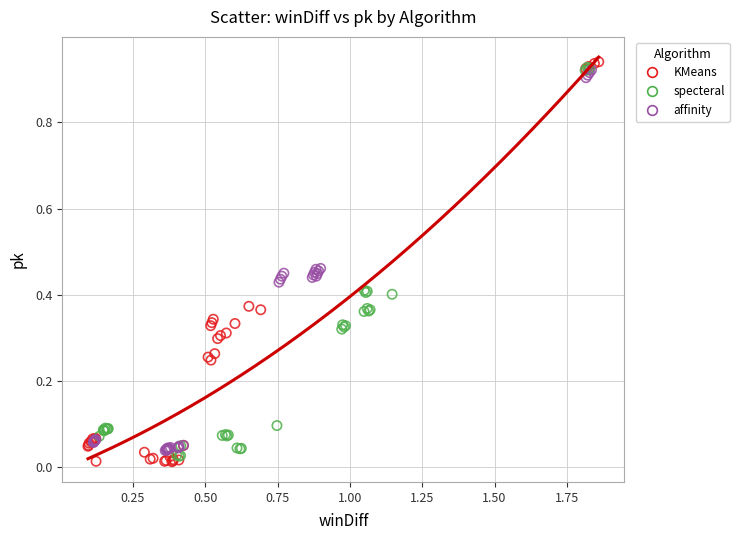

Which series has the largest Y range (max minus min)?

KMeans